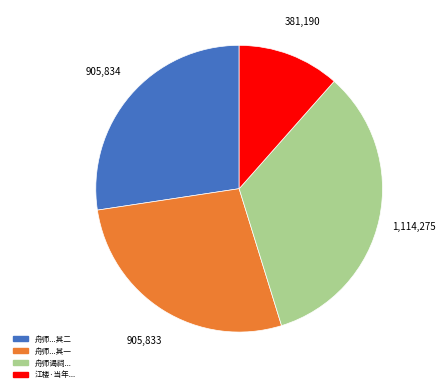

Is there a majority slice in this chart?

No